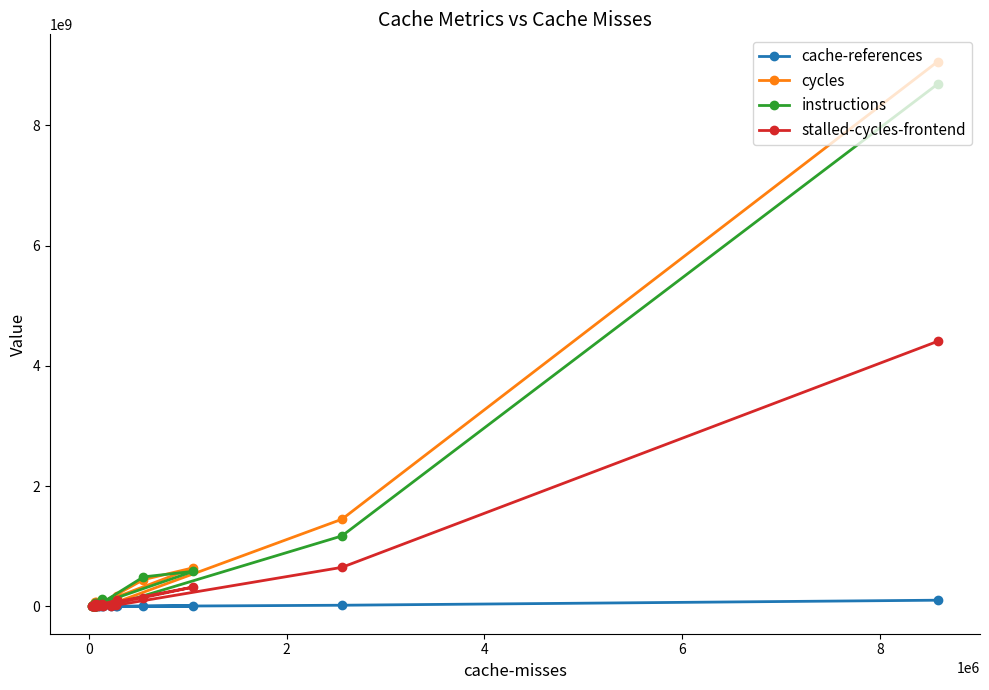

What is the highest value of the stalled-cycles-frontend series?

4409667266